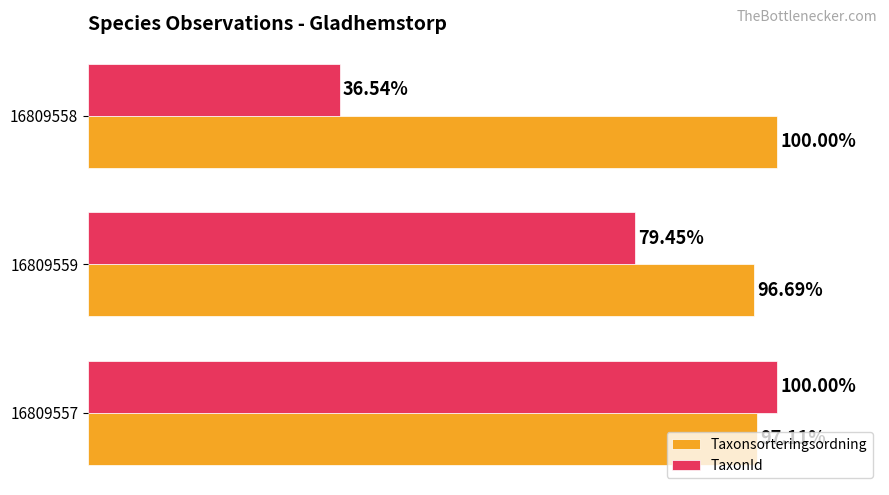

Which series has the largest range (max minus min)?

TaxonId